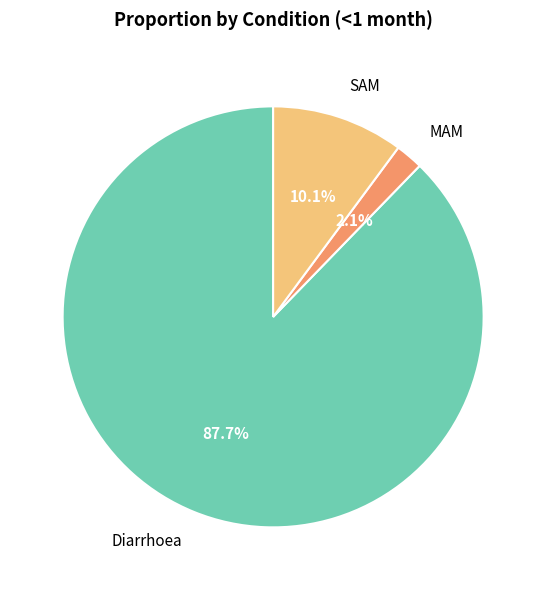

True or false: SAM accounts for 10% of the total.

True